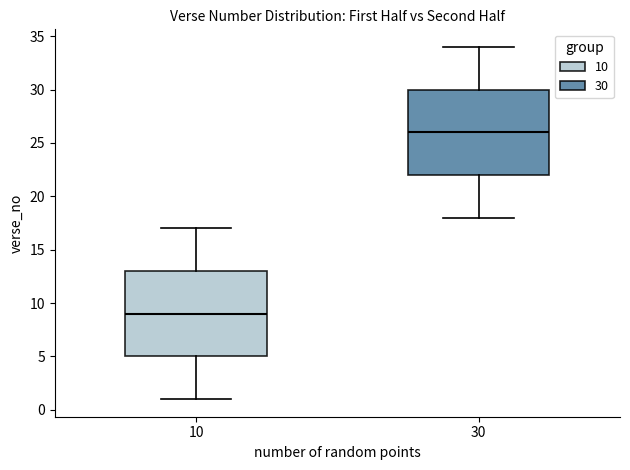

Reading left to right, transcribe this box plot: for each box, give where its median line is, the range the box spans, and where its two whiskers end, as read against the y-axis. The values are not printed on the chart, so give them approximately, as read against the axis.

10: median 9, box 5 to 13, whiskers 1 to 17
30: median 26, box 22 to 30, whiskers 18 to 34